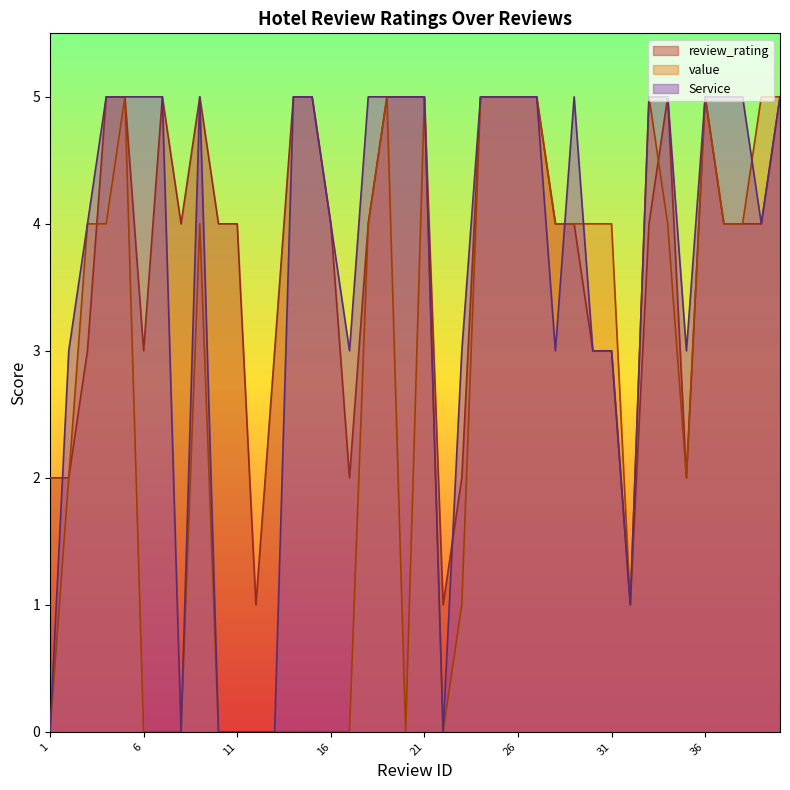

The value series shows -3 at 16. True or false?

False